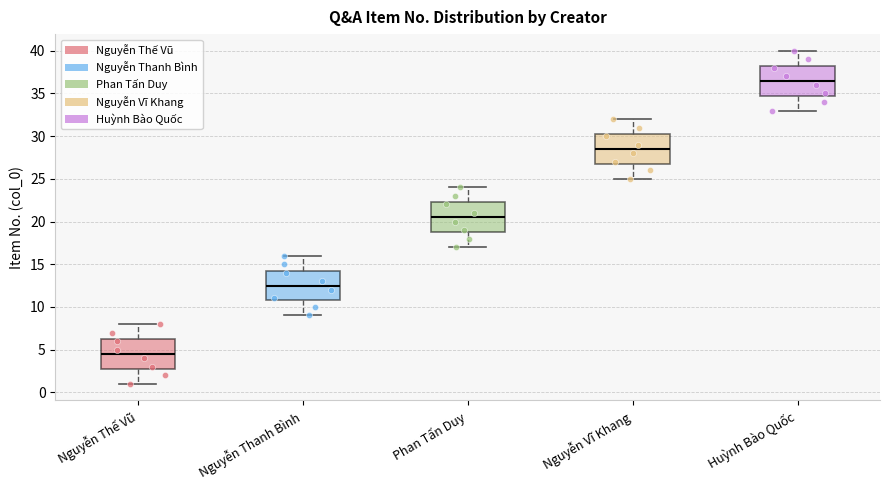

Reading left to right, transcribe this box plot: for each box, give where its median line is, the range the box spans, and where its two whiskers end, as read against the y-axis. The values are not printed on the chart, so give them approximately, as read against the axis.

Nguyễn Thế Vũ: median 4.5, box 3.0 to 6.5, whiskers 1.0 to 8.0
Nguyễn Thanh Bình: median 12.5, box 11.0 to 14.5, whiskers 9.0 to 16.0
Phan Tấn Duy: median 20.5, box 19.0 to 22.5, whiskers 17.0 to 24.0
Nguyễn Vĩ Khang: median 28.5, box 27.0 to 30.5, whiskers 25.0 to 32.0
Huỳnh Bào Quốc: median 36.5, box 35.0 to 38.5, whiskers 33.0 to 40.0